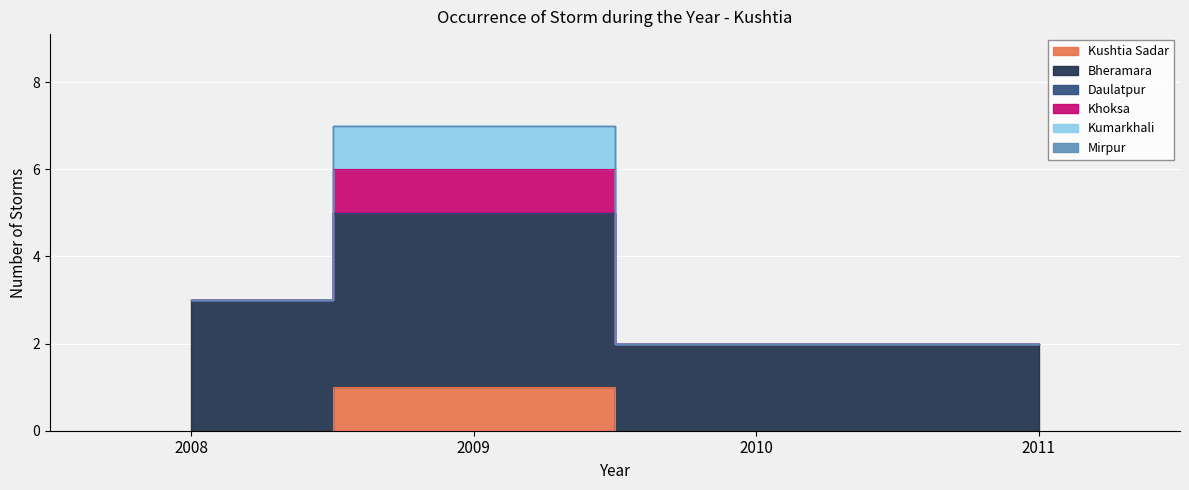

Which has a higher value, 2011 or 2009?

2009